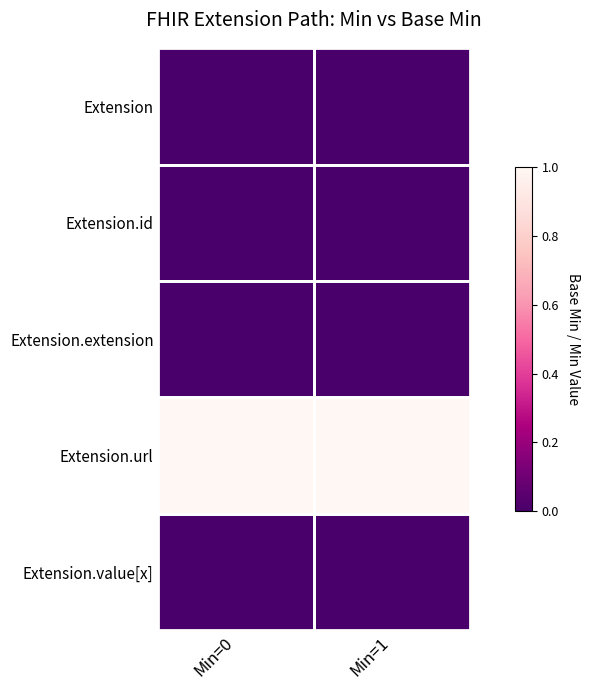

Between Min=0 and Min=1, which is larger?

Min=0